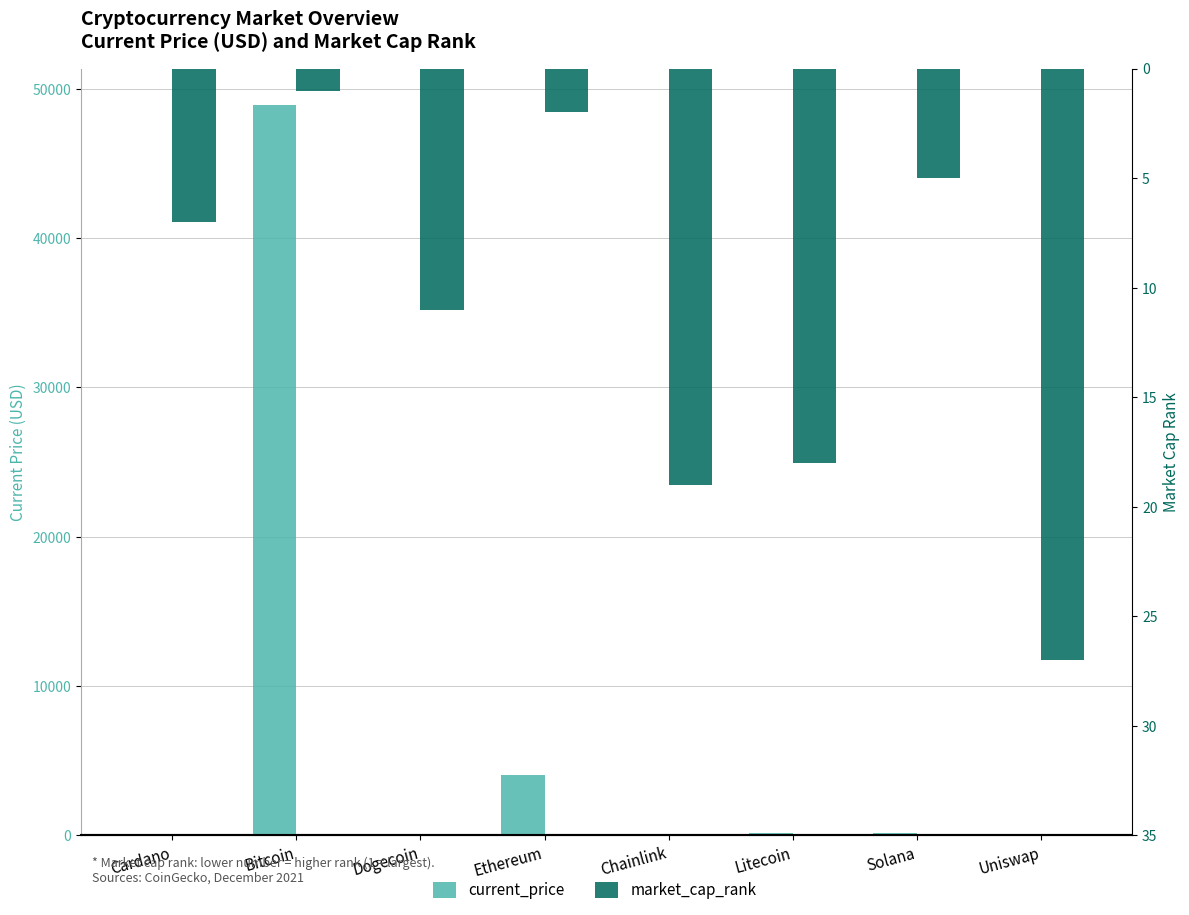

Count the number of categories in the chart.

8